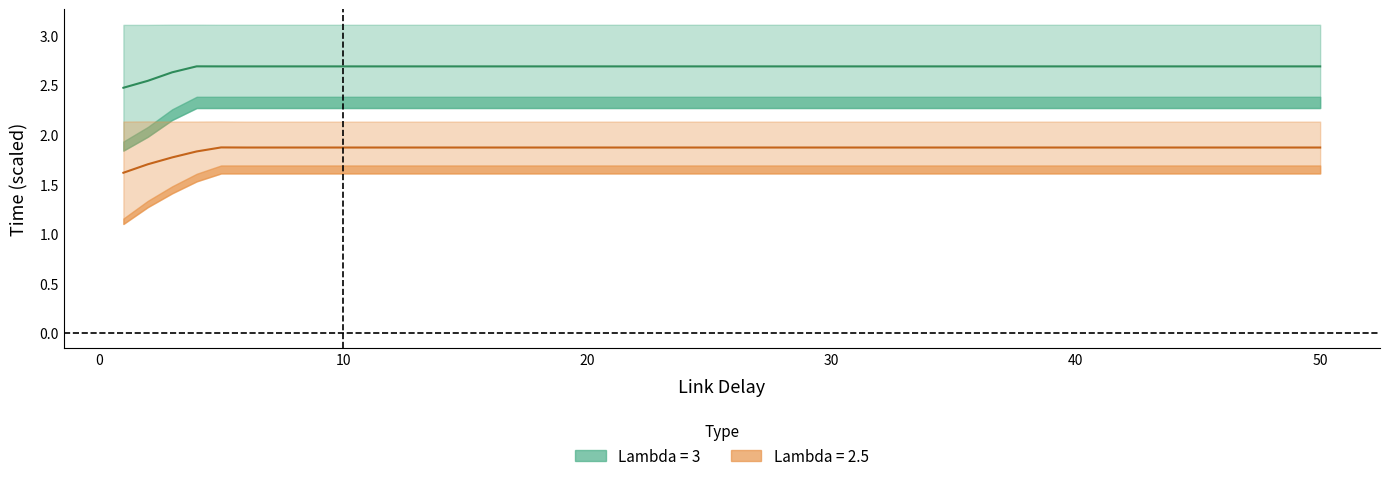

True or false: Lambda = 3 Link Time and Lambda = 2.5 Link Time intersect in this chart.

False